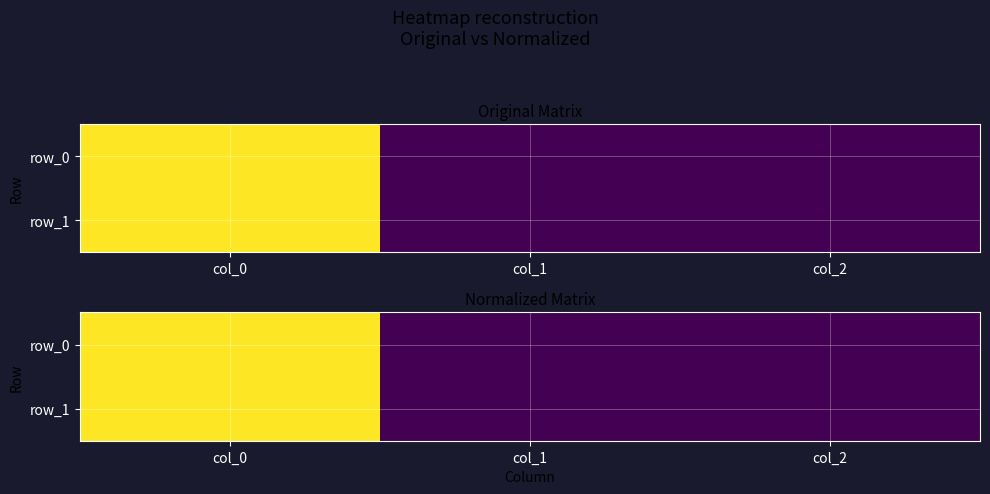

Read the row_0 value at col_0.

1.0